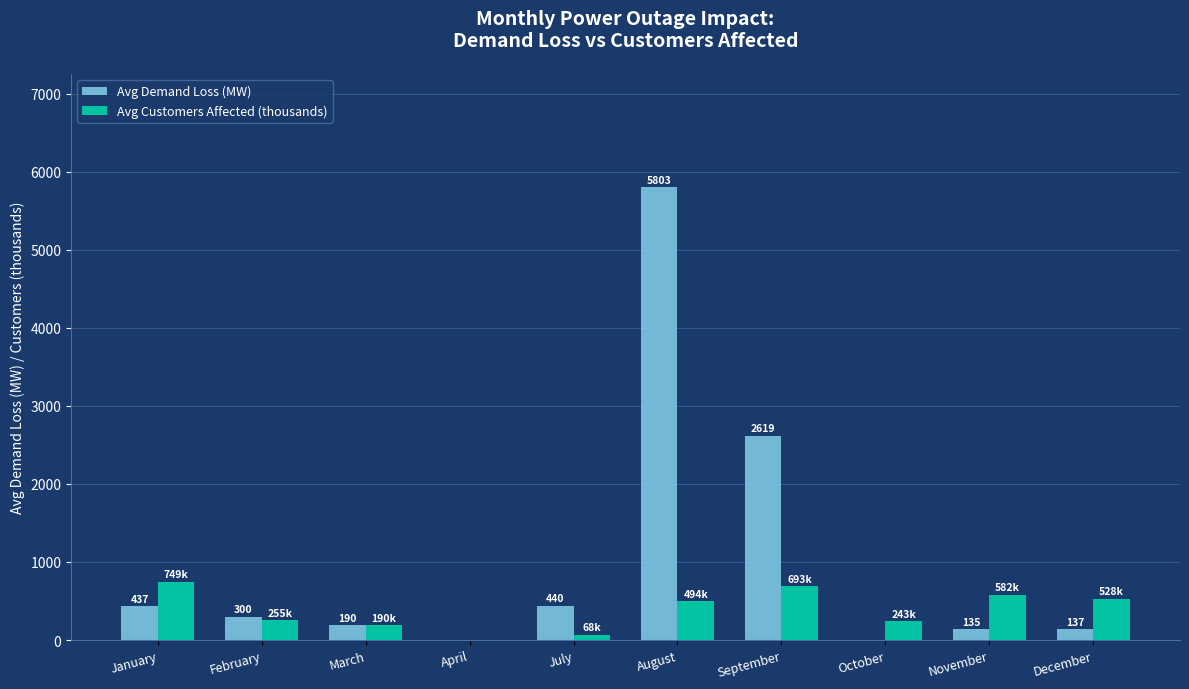

The value of Avg Customers Affected (thousands) at August is 494.2. True or false?

True